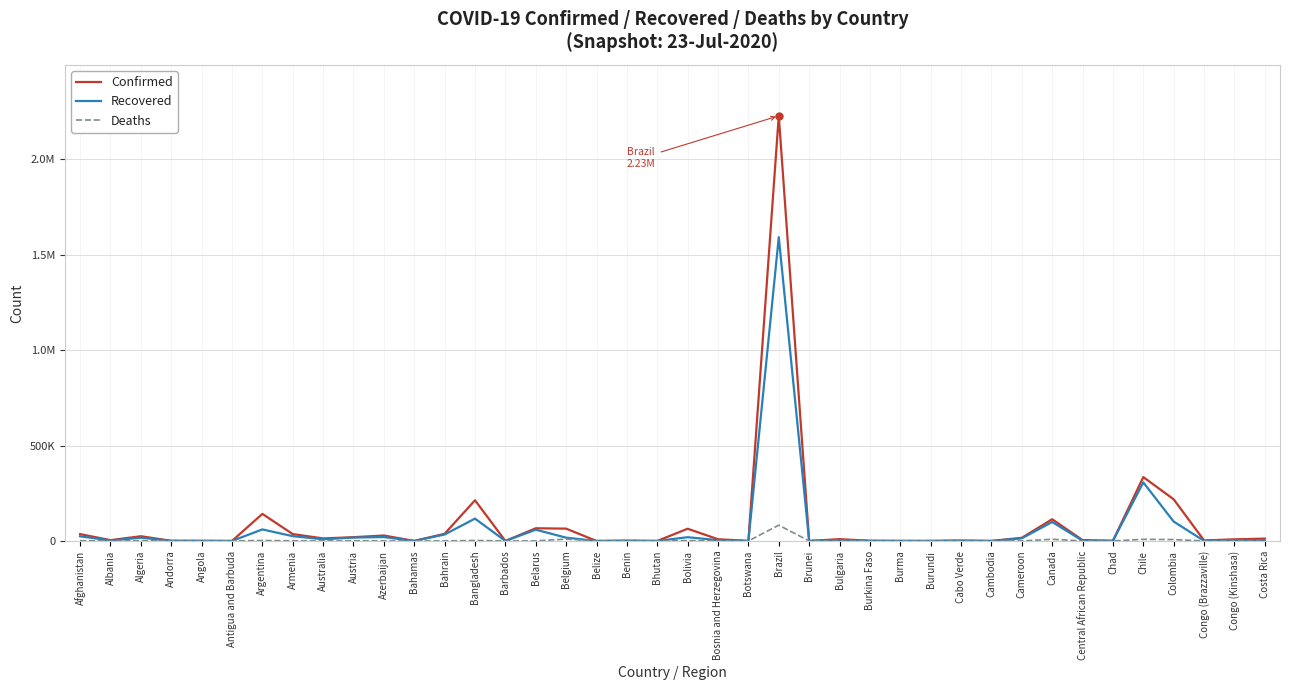

What is the difference between the maximum and second lowest values in the Recovered series?

1591927